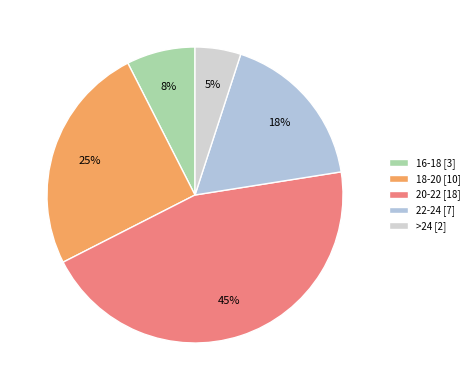

Which category has the biggest portion of the pie?

20-22 [18]